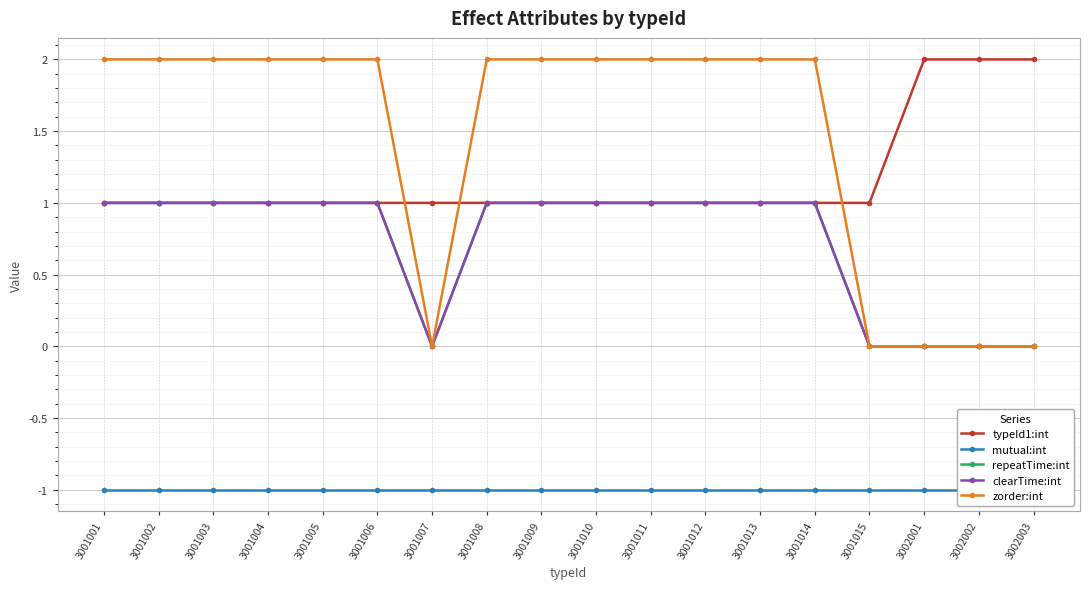

What is the total value across all series at 3001013?

4